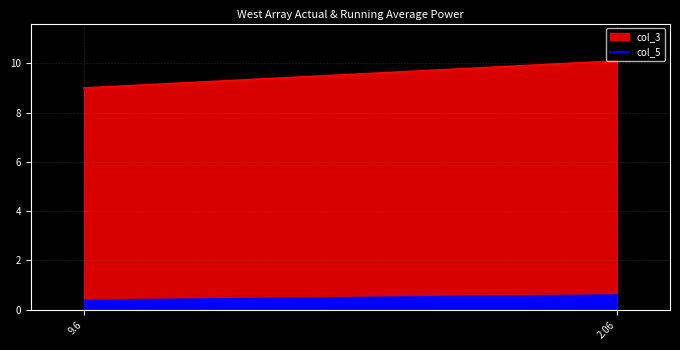

Count the number of categories in the chart.

2